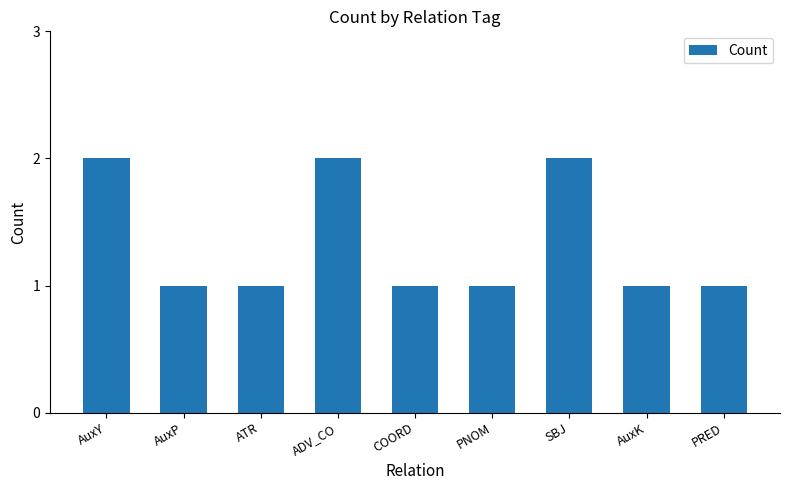

What is the approximate value at COORD?

1